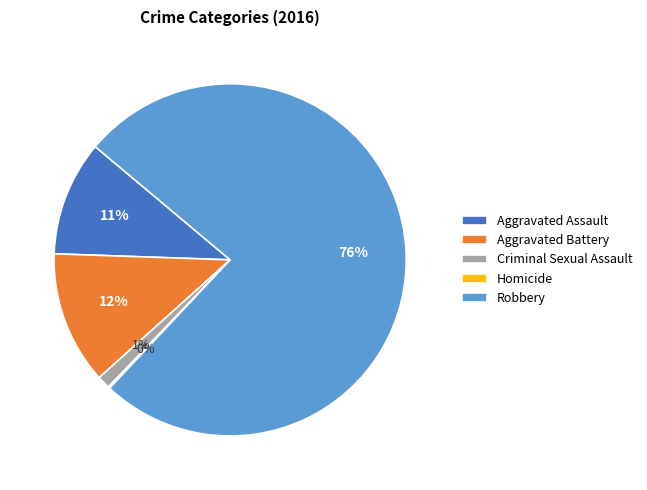

True or false: Robbery accounts for 76% of the total.

True